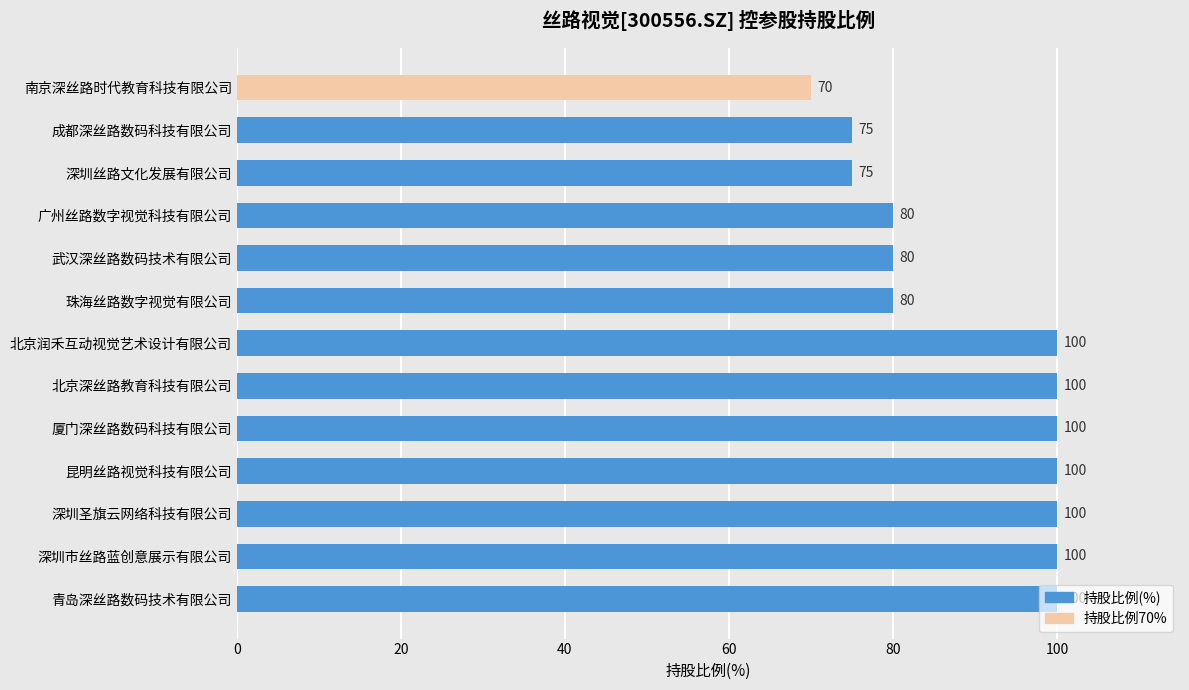

How many values are between 80 and 100?

10